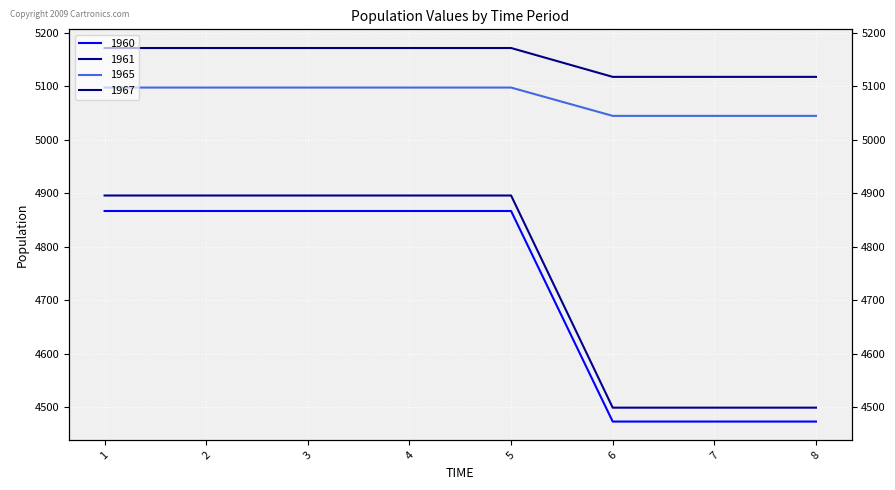

What is the smallest value displayed?

4473